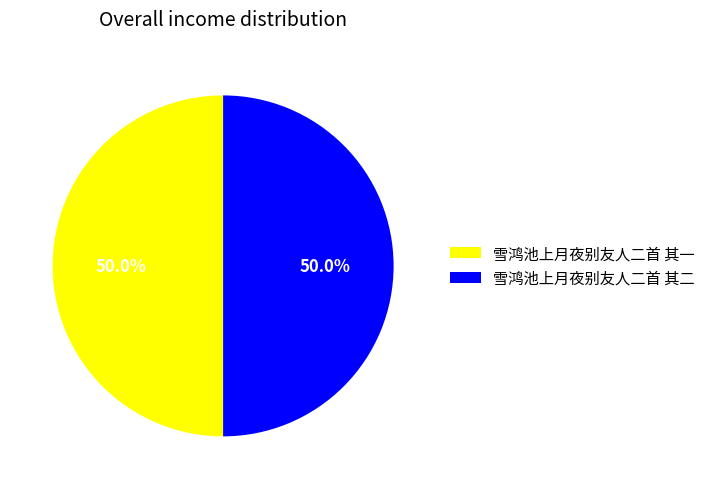

What is the ratio of the value at 雪鸿池上月夜别友人二首 其二 to the value at 雪鸿池上月夜别友人二首 其一?

1.0